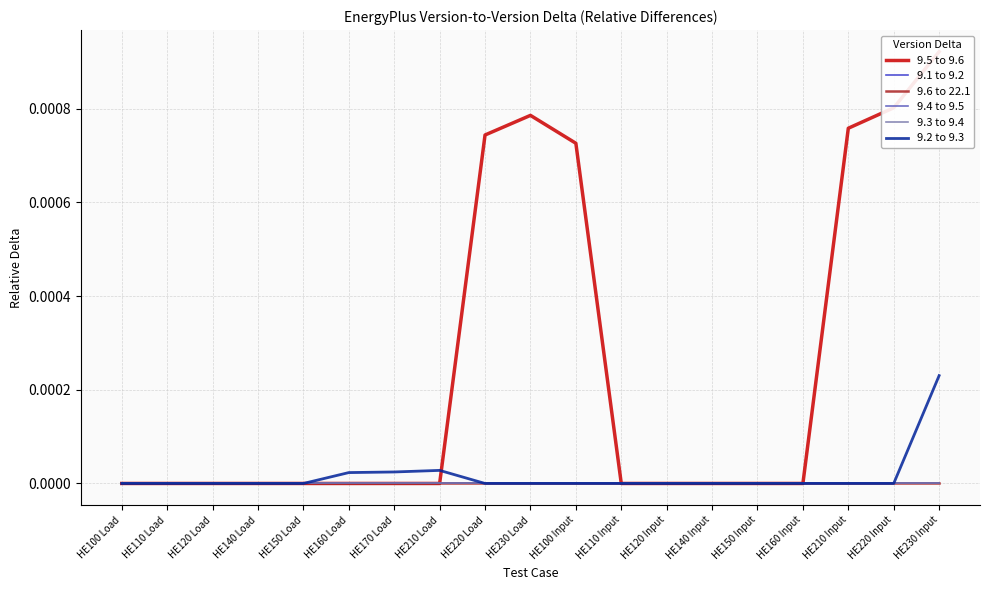

What are all the series names shown in the legend?

9.5 to 9.6, 9.1 to 9.2, 9.6 to 22.1, 9.4 to 9.5, 9.3 to 9.4, 9.2 to 9.3